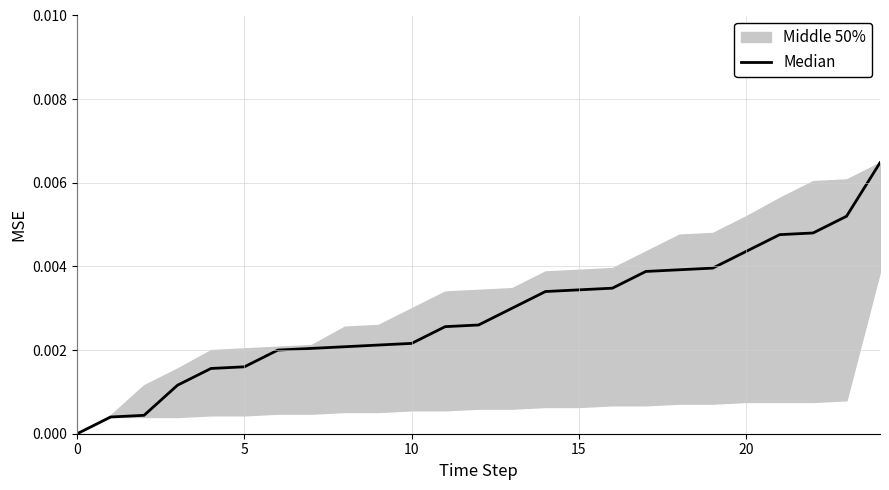

How many positive values are there?

24